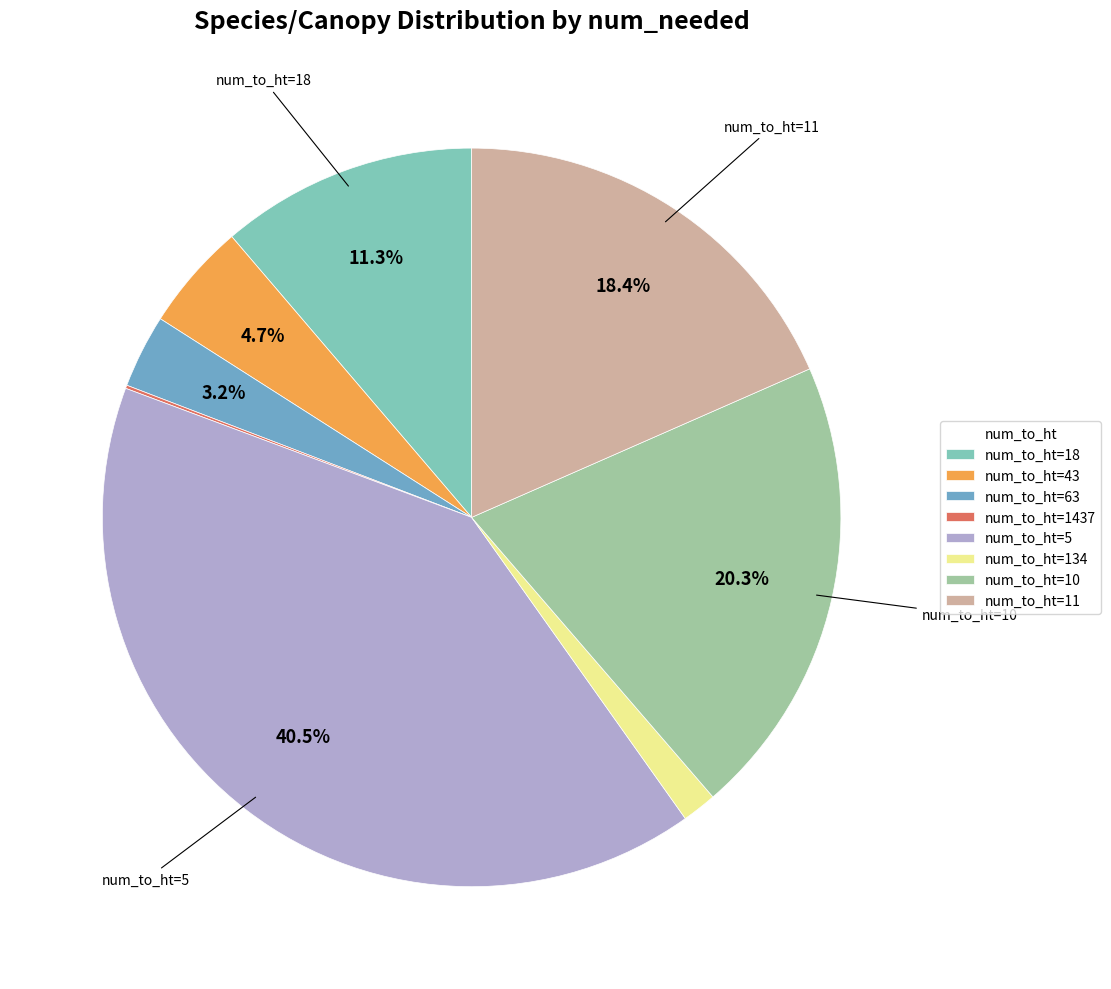

How much of the chart is everything except num_to_ht=5?

59.5%